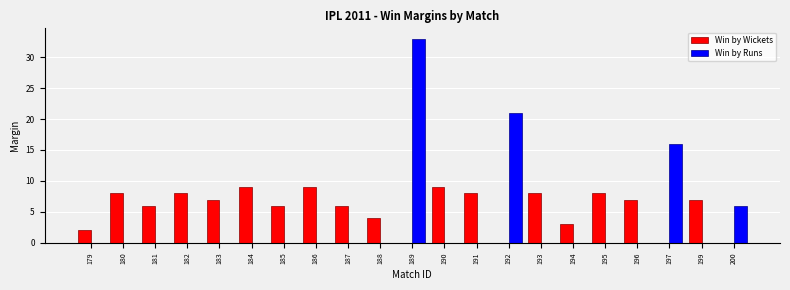

Is it true that Win by Wickets equals 5 at 194?

False